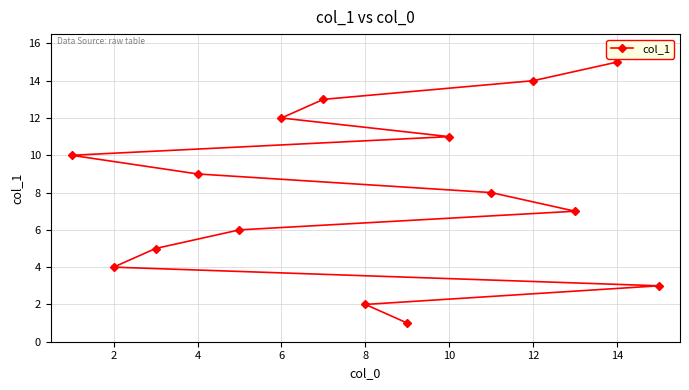

Which has a higher value, 6 or 10?

6